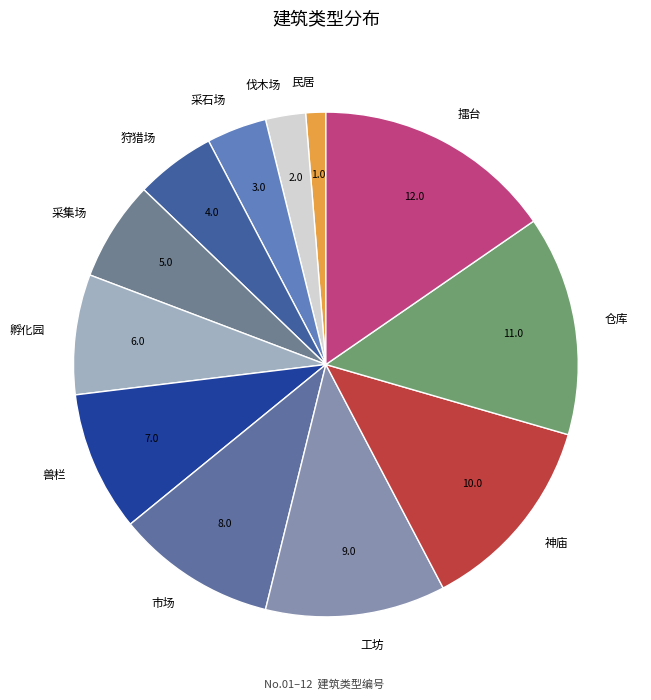

What is the largest slice in the pie chart?

擂台